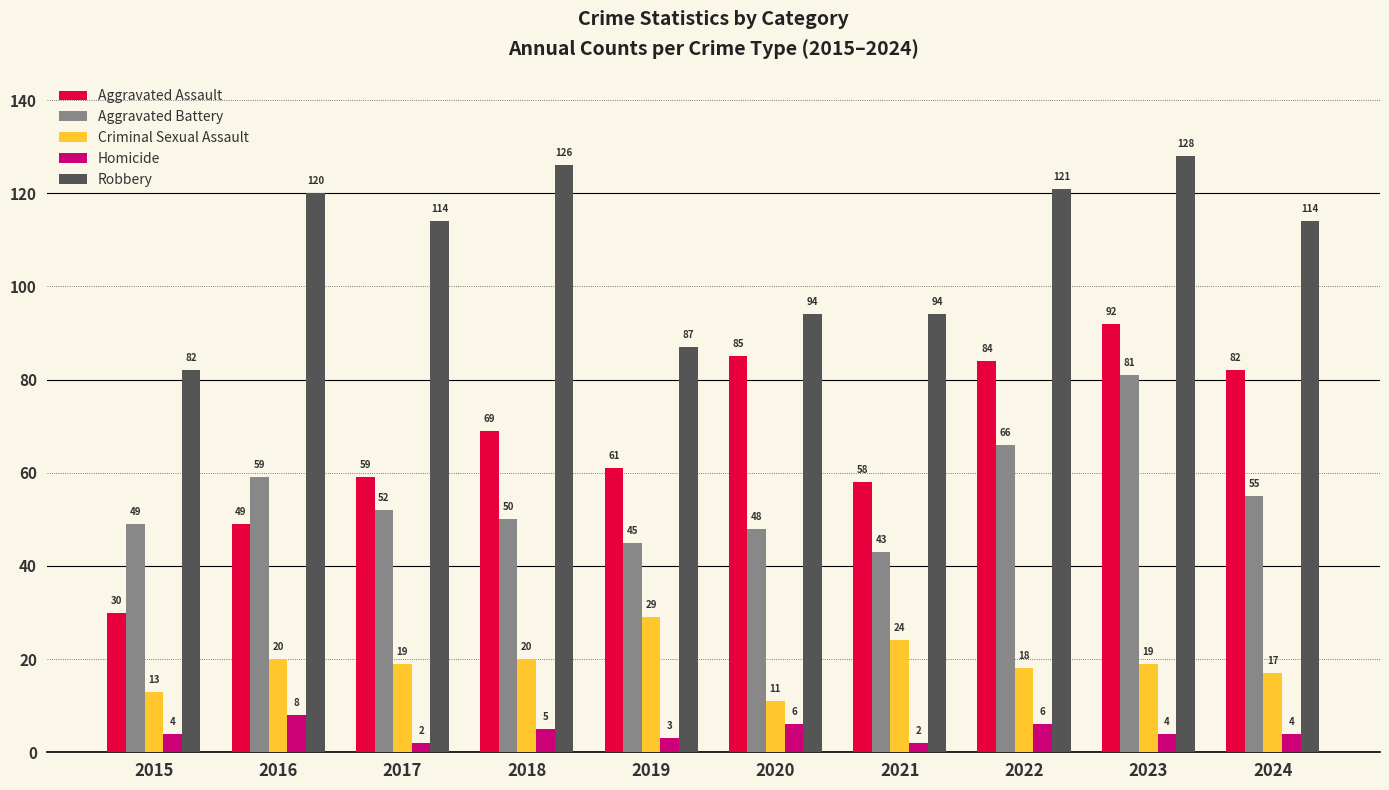

What are all the series names shown in the legend?

Aggravated Assault, Aggravated Battery, Criminal Sexual Assault, Homicide, Robbery